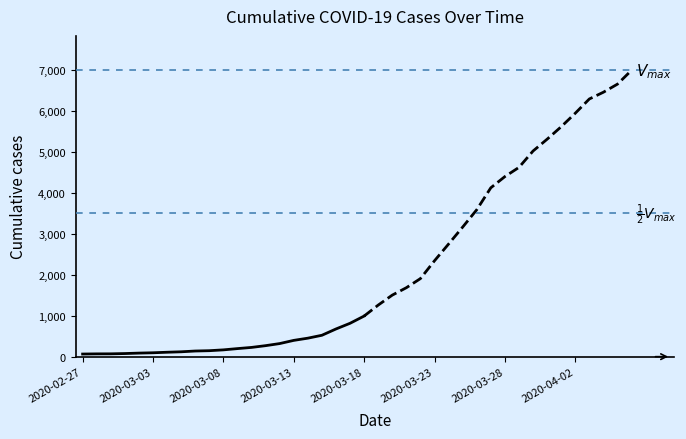

Rank the categories by value from lowest to highest.

2020-02-27, 2020-03-03, 2020-03-08, 2020-03-13, 2020-03-18, 2020-03-23, 2020-03-28, 2020-04-02, 8, 9, 10, 11, 12, 13, 14, 15, 16, 17, 18, 19, 20